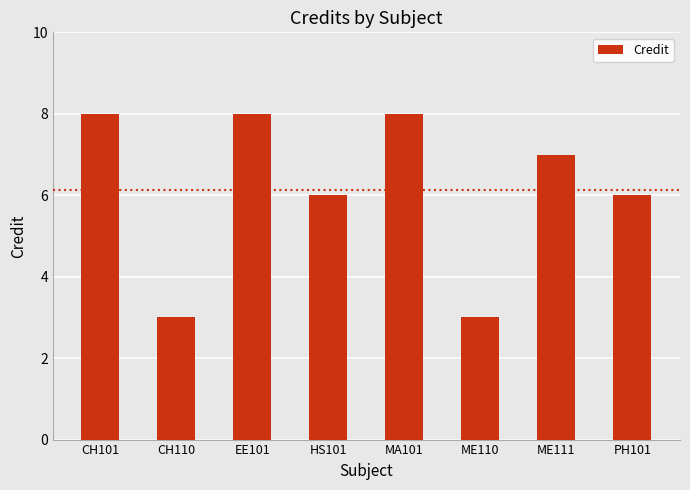

Reading left to right, what are all the values shown in this chart?

8	3	8	6	8	3	7	6